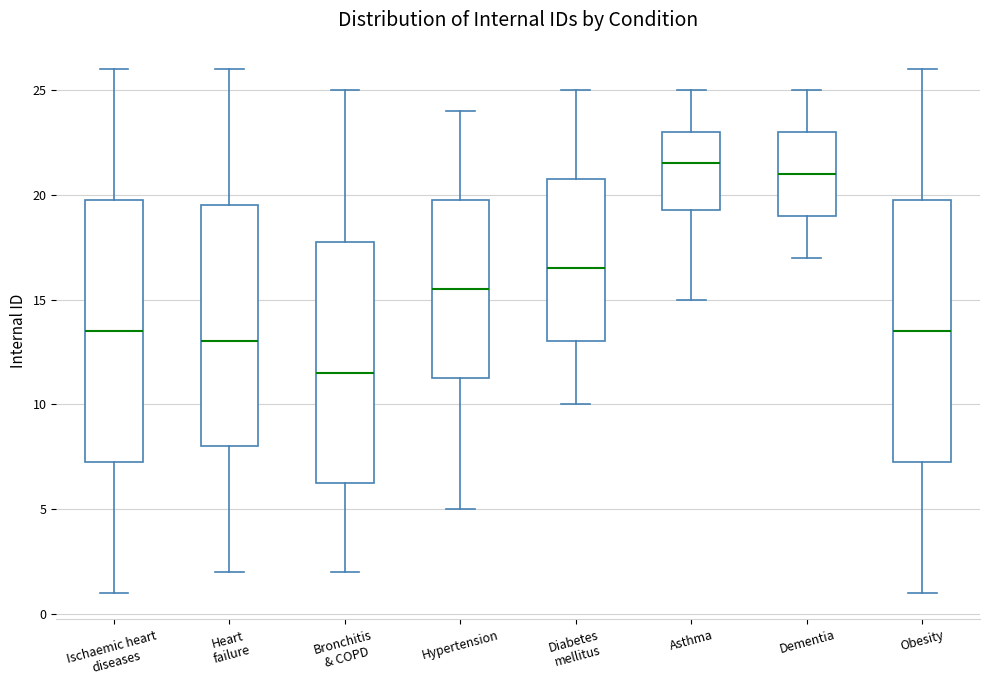

Where is the lower edge of the box for Asthma on the y-axis? The values are not printed on the chart, so give them approximately, as read against the axis.

19.5